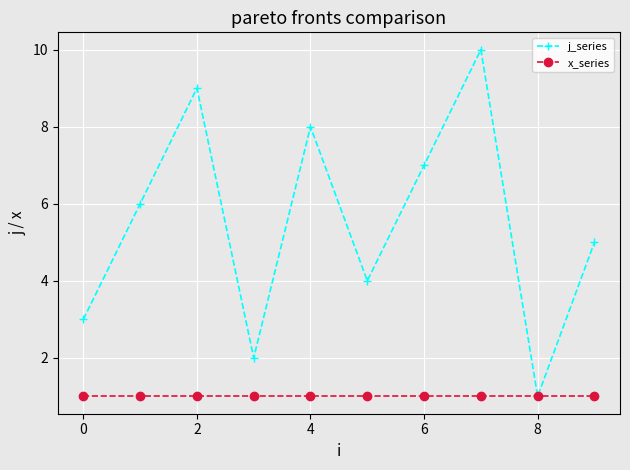

What is the difference between the second highest and minimum values in the j_series series?

8